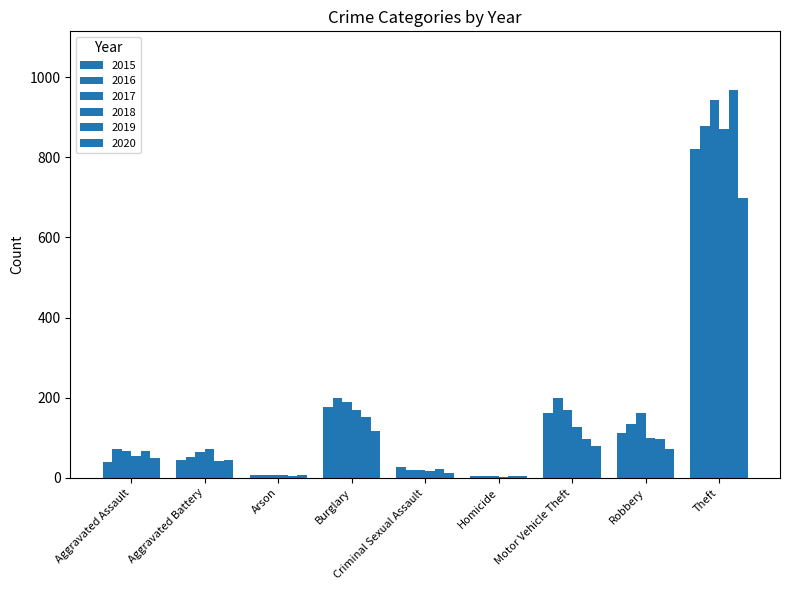

Which series has the largest total across all categories?

2017